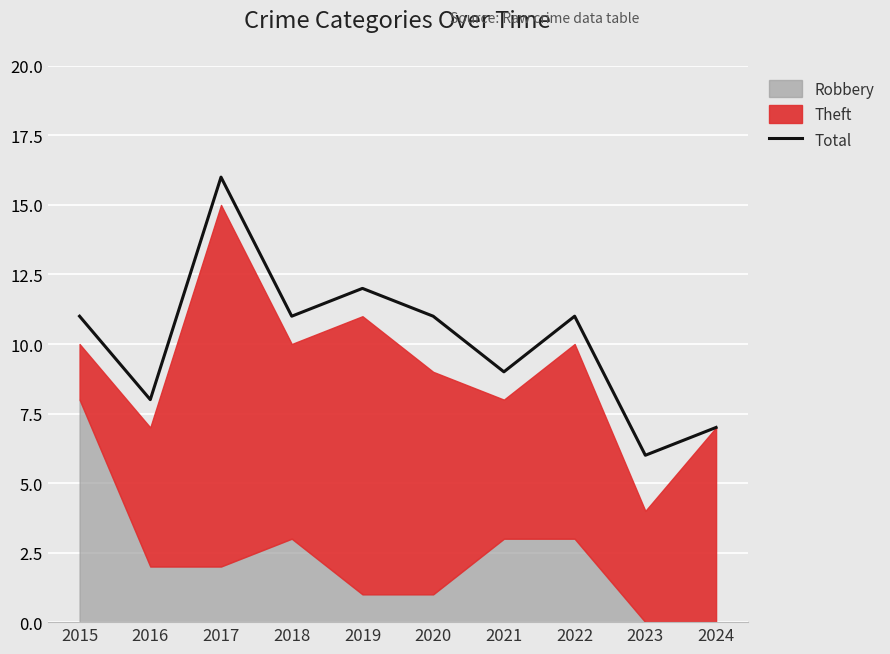

Reading left to right, list all the values displayed in this chart.

2015=11	2016=8	2017=16	2018=11	2019=12	2020=11	2021=9	2022=11	2023=6	2024=7